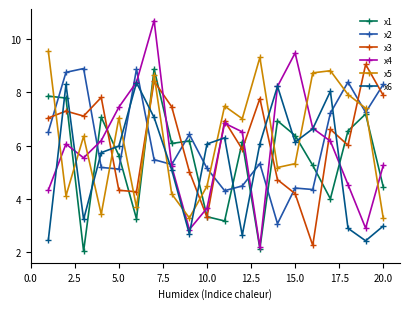

Which series has the widest spread of values?

x4